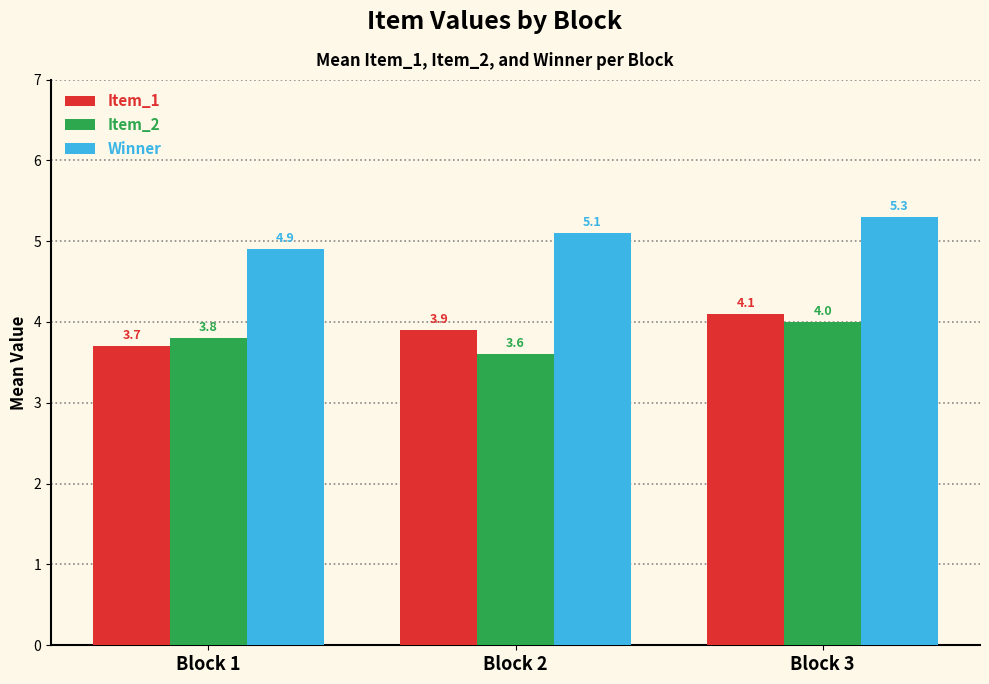

What is the difference between the maximum and minimum values in the Winner series?

0.4